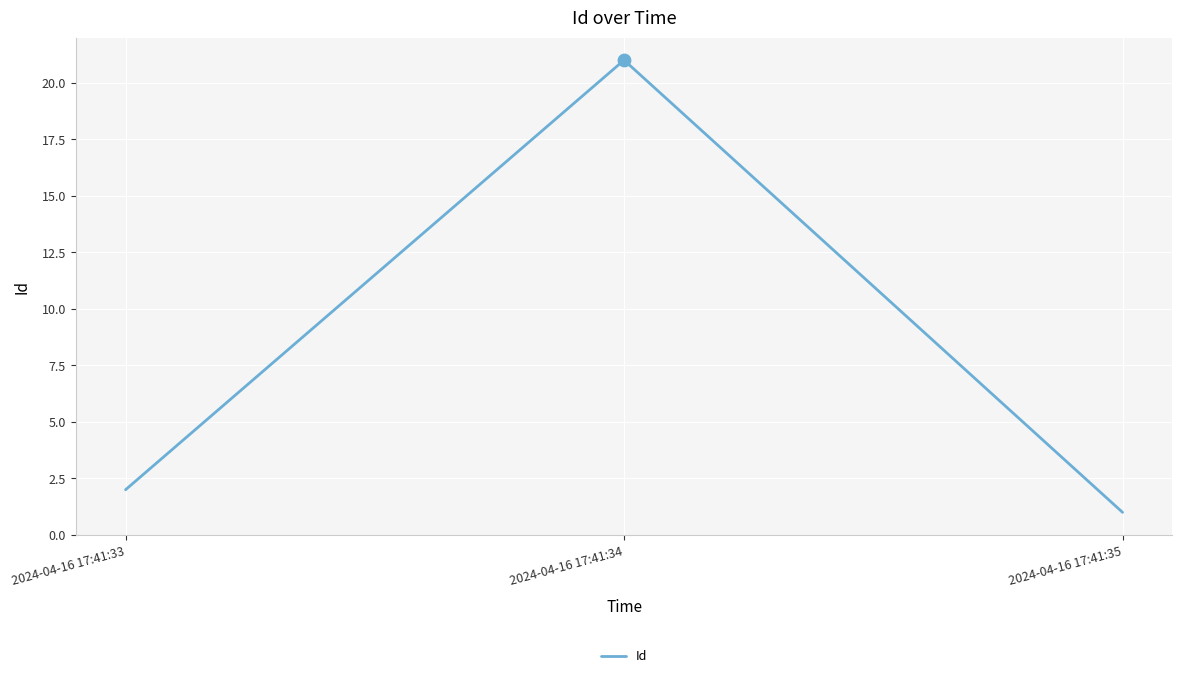

Between 2024-04-16 17:41:33 and 2024-04-16 17:41:35, which is larger?

2024-04-16 17:41:33